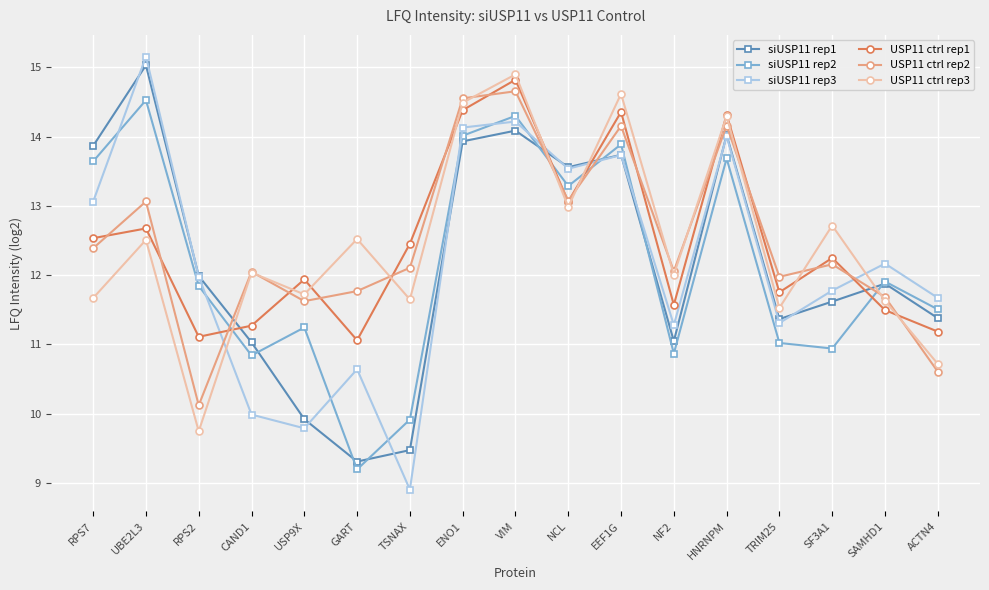

What is the sum of the USP11 ctrl rep1 values at TRIM25 and SF3A1?

24.0